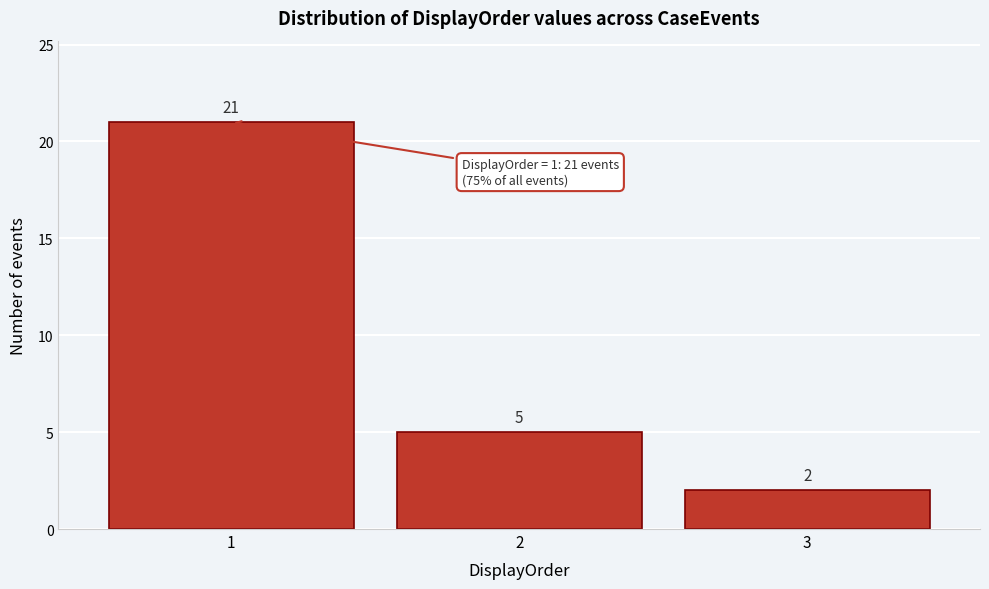

How tall is the bar that spans 0.5 to 1.5 on the x-axis?

21